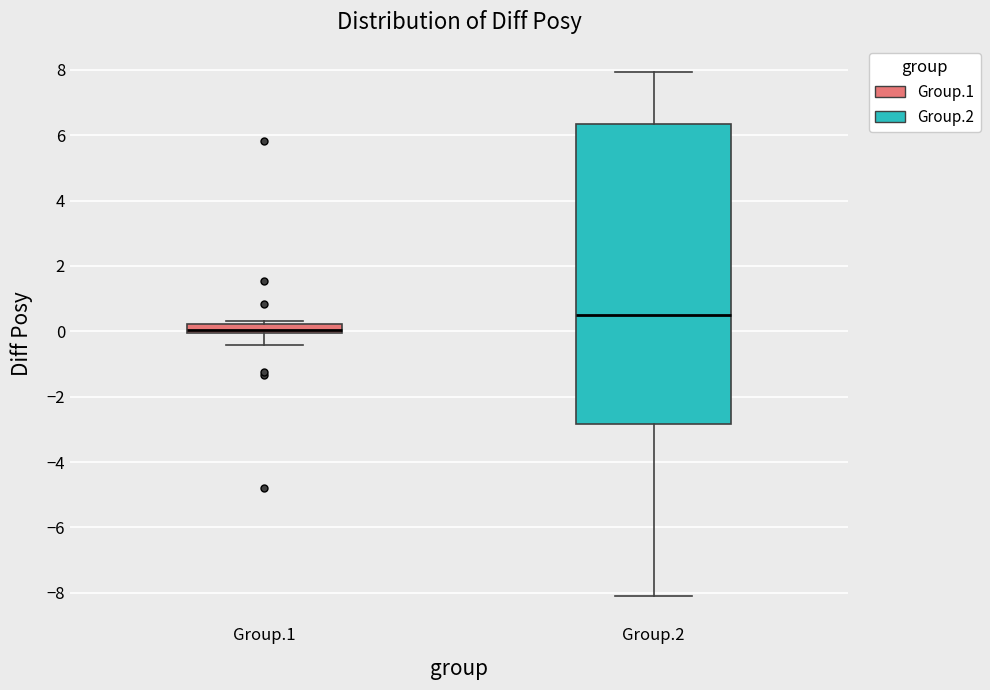

Which box is the tallest, from its lower edge to its upper edge?

Group.2